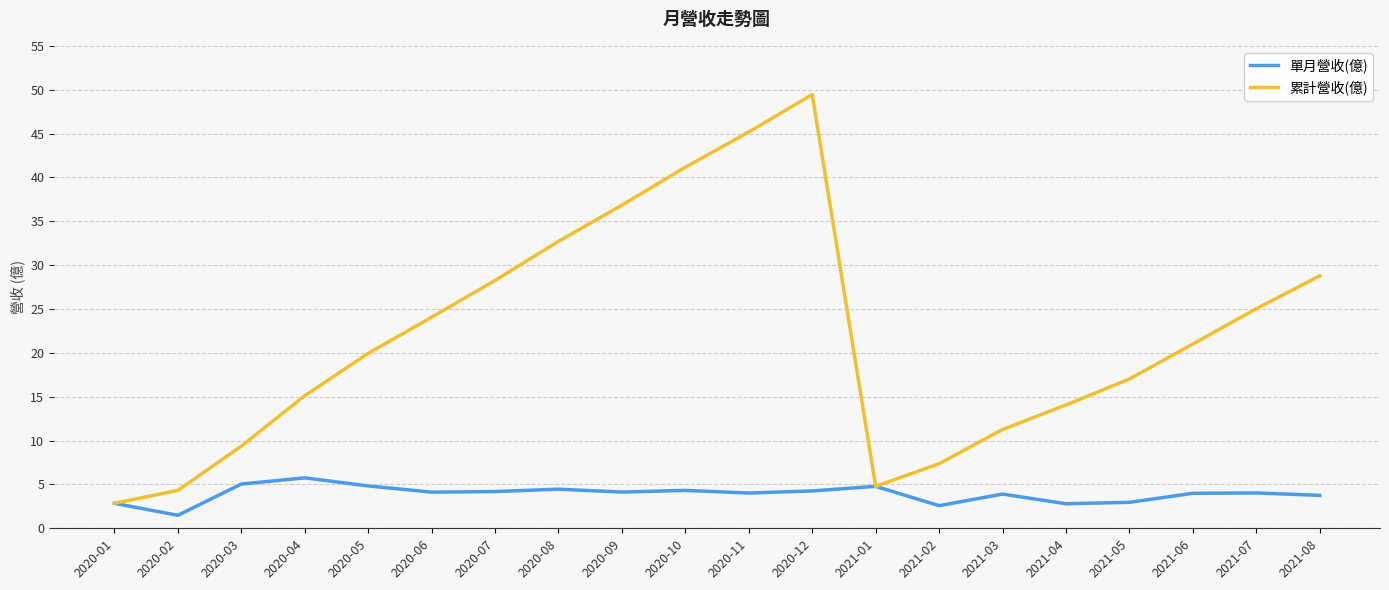

At which category does the chart reach its peak across all series?

2020-12